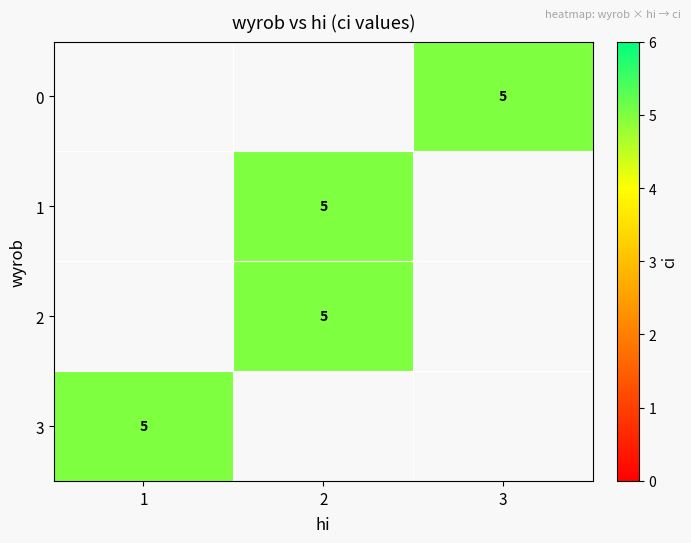

Between 1 and 2, which is larger?

2